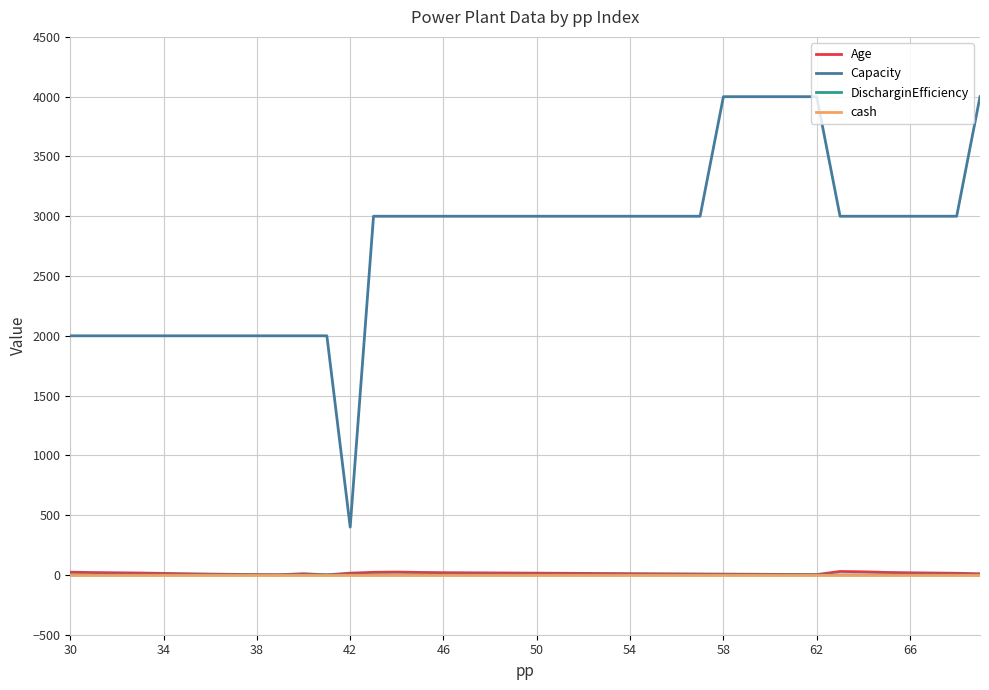

What is the maximum value shown in the chart?

4000.0